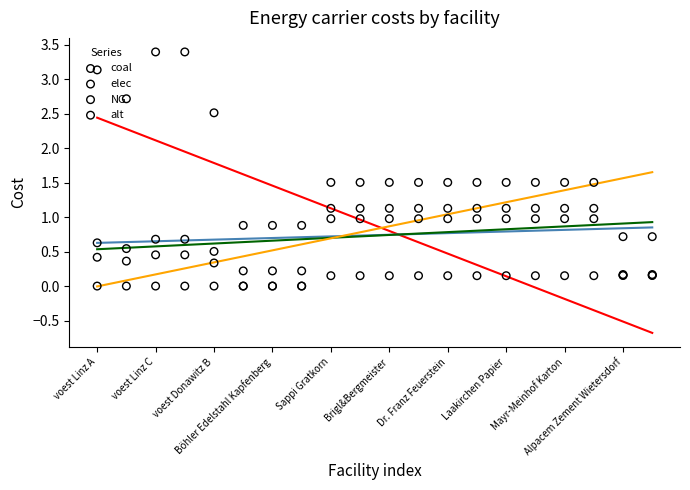

Which series has the widest spread of Y values?

coal